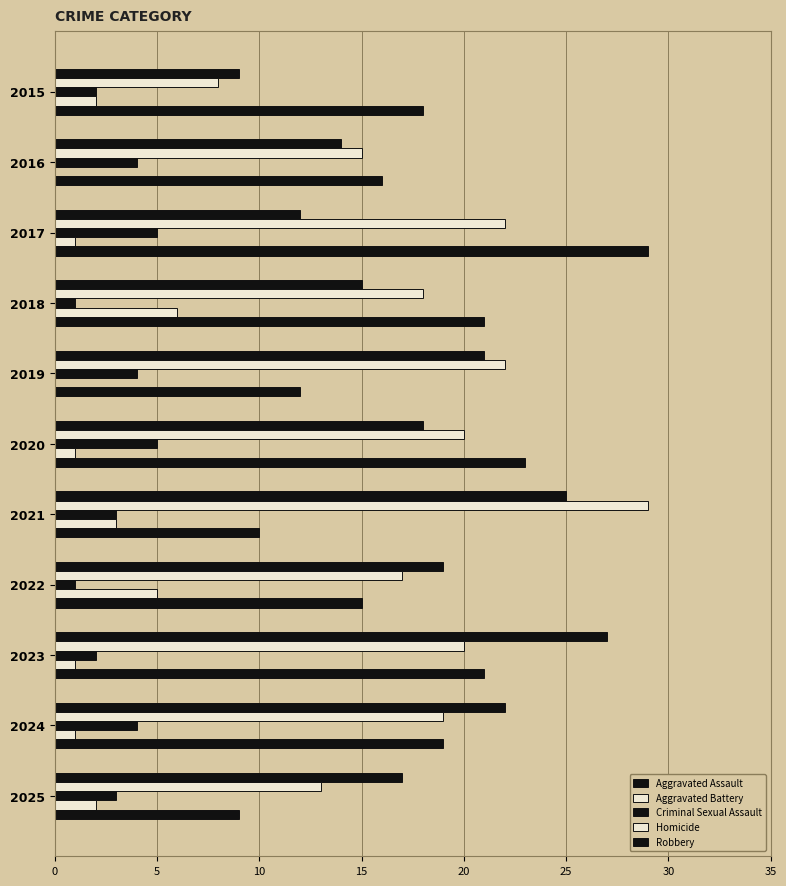

Count the number of categories in the chart.

11